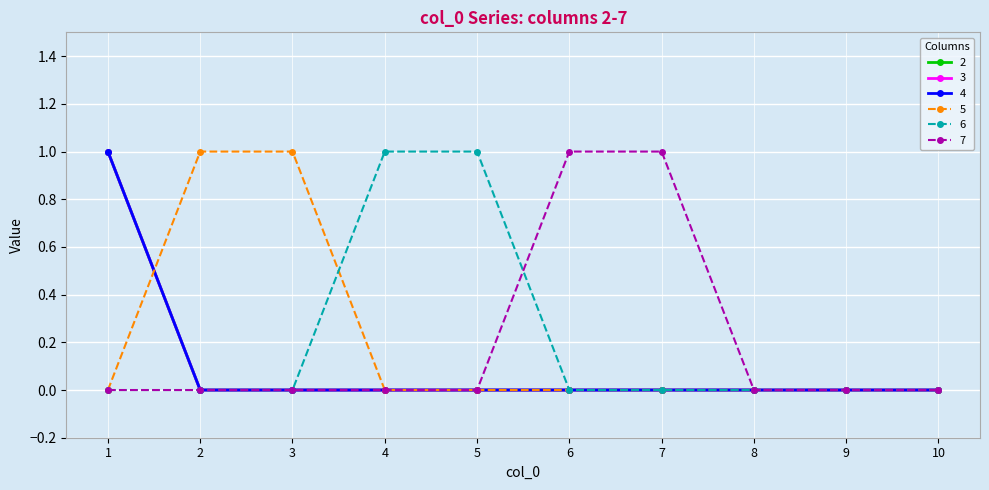

True or false: 7 and 5 cross at least once.

False